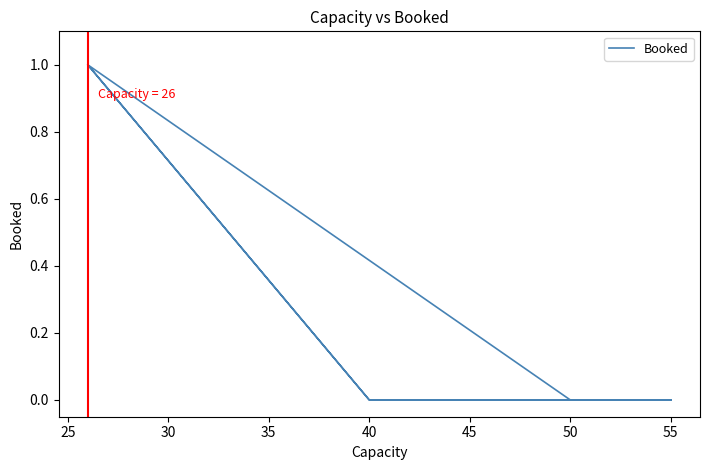

True or false: the data has more than 1 interior local peaks.

False